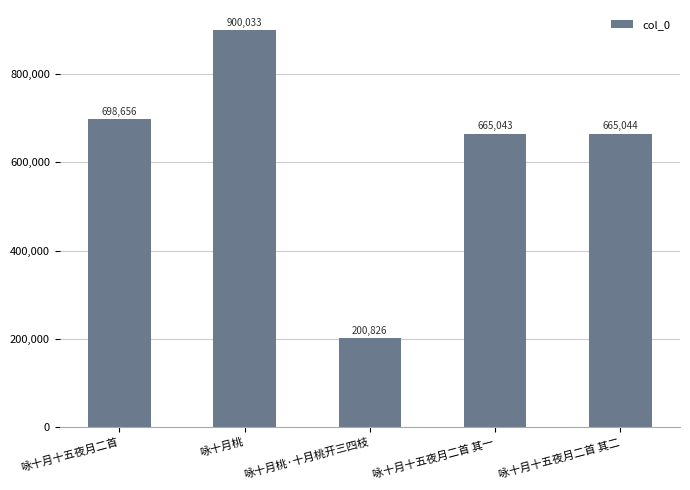

What is the value of the 5th bar from the left?

665044